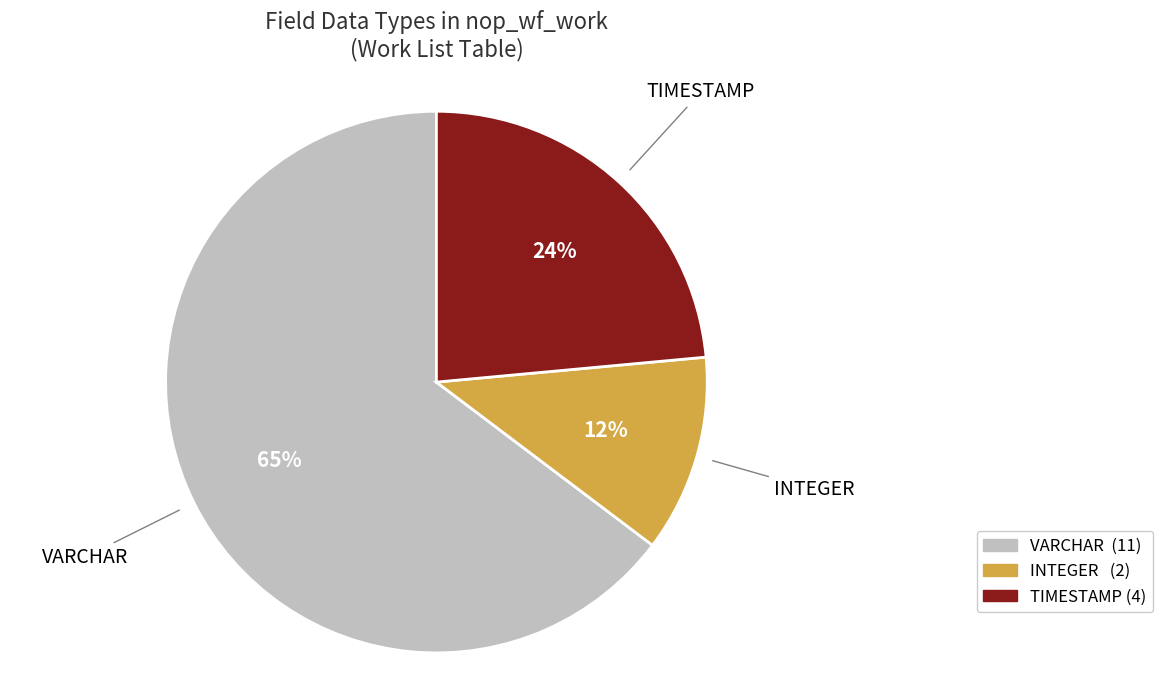

Which slice is the smallest?

INTEGER